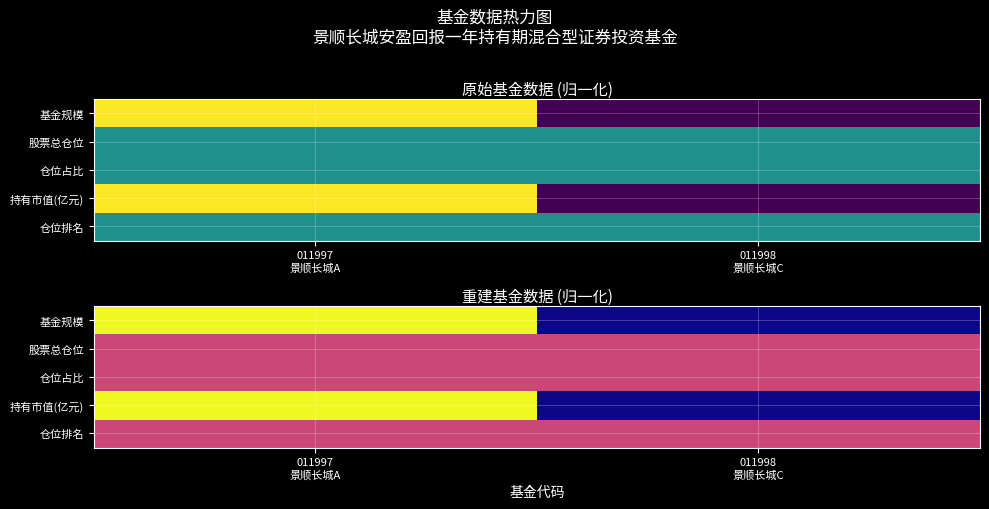

Is the value of 持有市值(亿元) at 011998 景顺长城C greater than the value of 仓位占比 at 011997 景顺长城A?

No